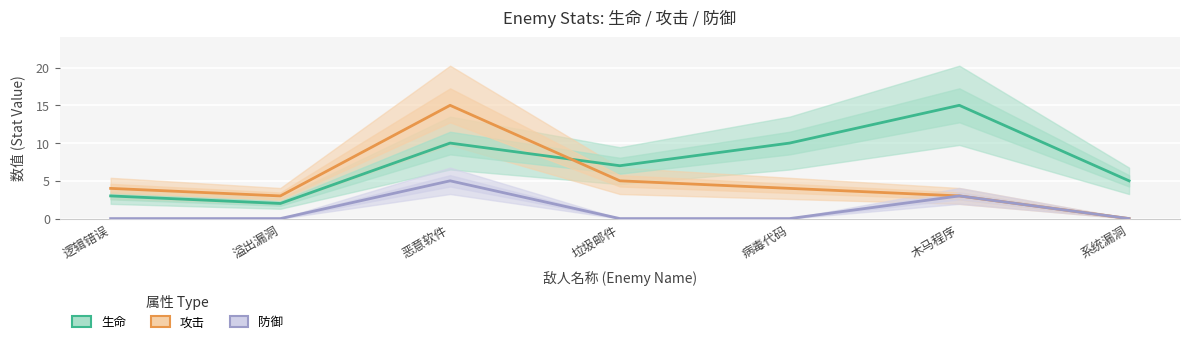

At which label is 生命 closest to 8?

垃圾邮件